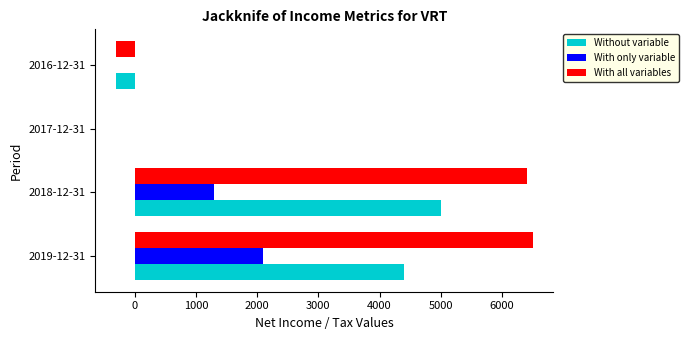

What is the sum of all With all variables values?

12600